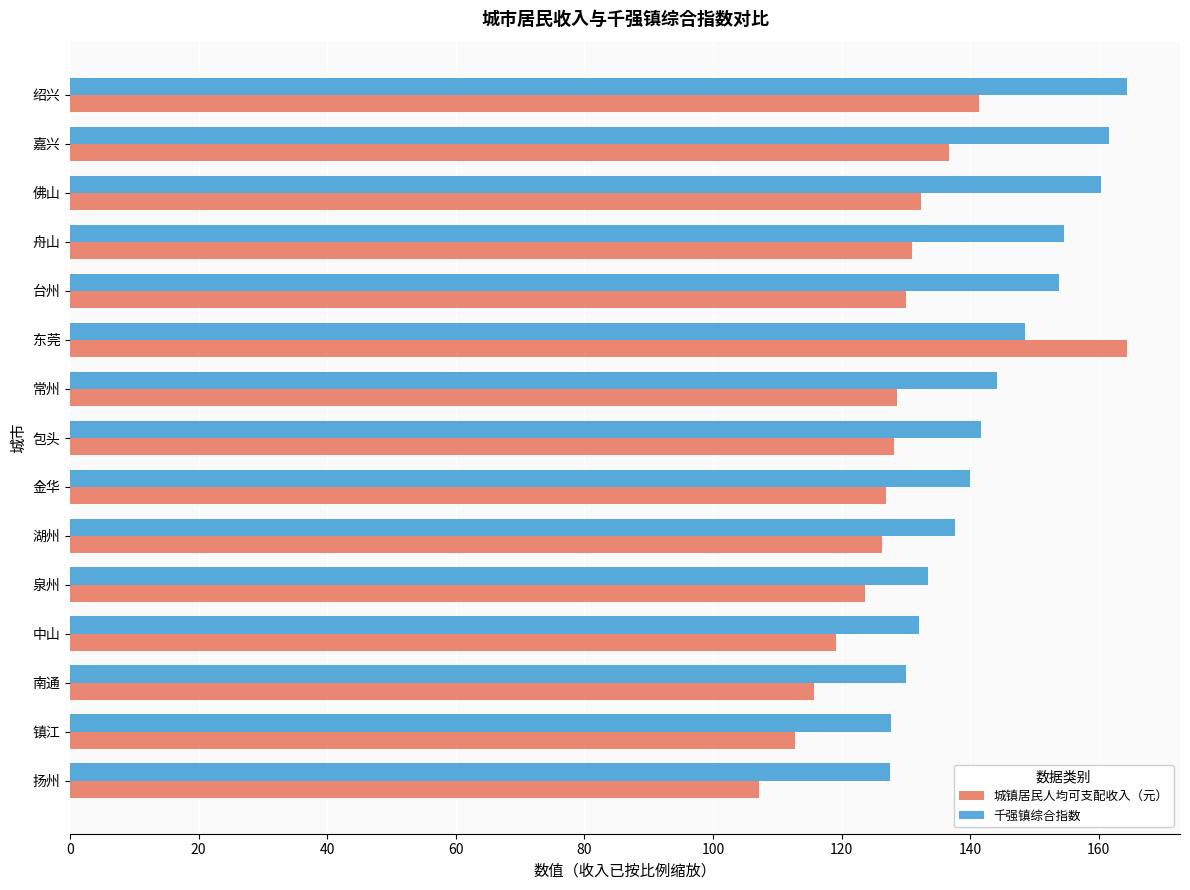

Rank the series at 金华 from highest to lowest value.

千强镇综合指数, 城镇居民人均可支配收入（元）